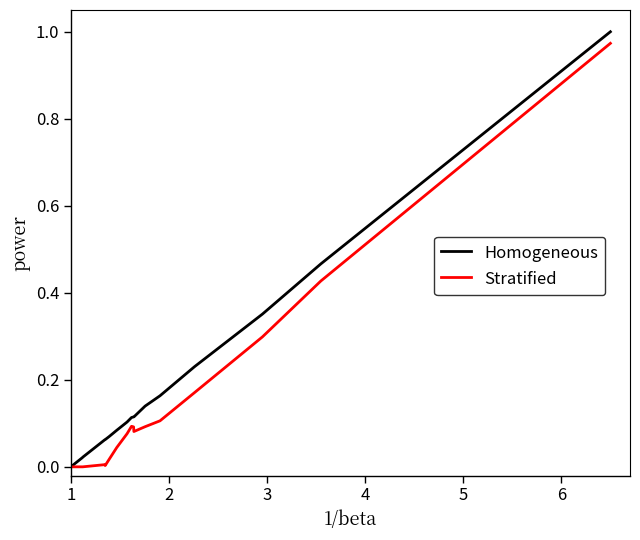

Which series has the largest range (max minus min)?

Homogeneous